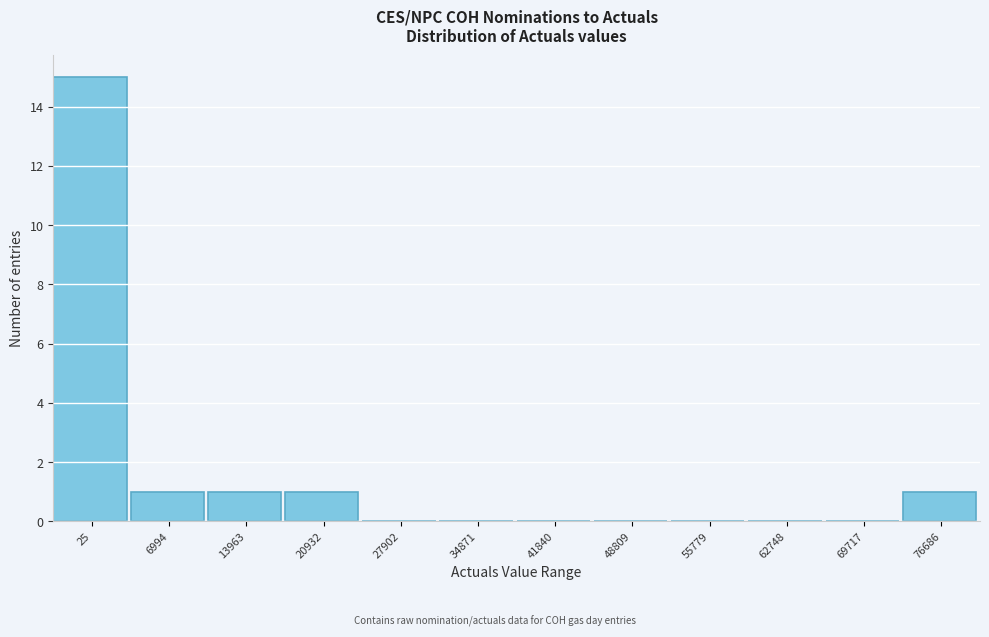

Reading left to right, extract all data points from this chart.

25=15	6994=1	13963=1	20932=1	27902=0	34871=0	41840=0	48809=0	55779=0	62748=0	69717=0	76686=1